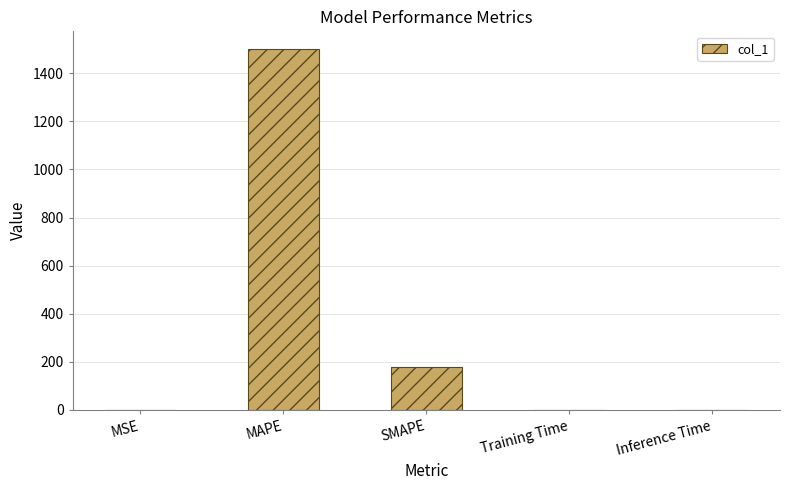

Between MSE and SMAPE, which is larger?

SMAPE